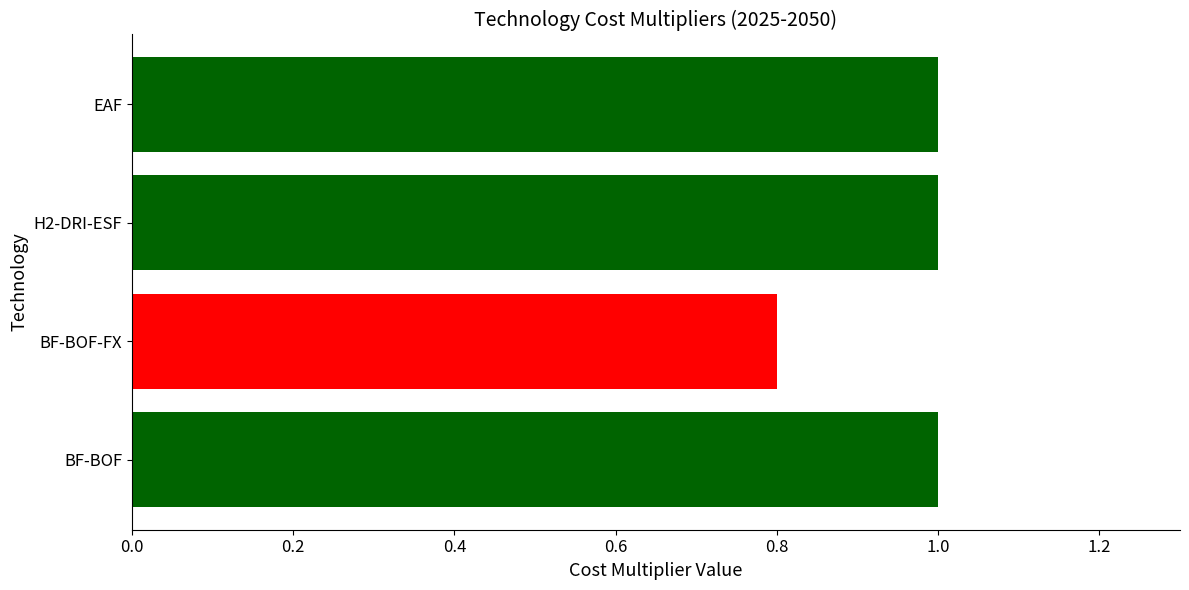

What are all the series names shown in the legend?

BF-BOF, BF-BOF-FX, H2-DRI-ESF, EAF